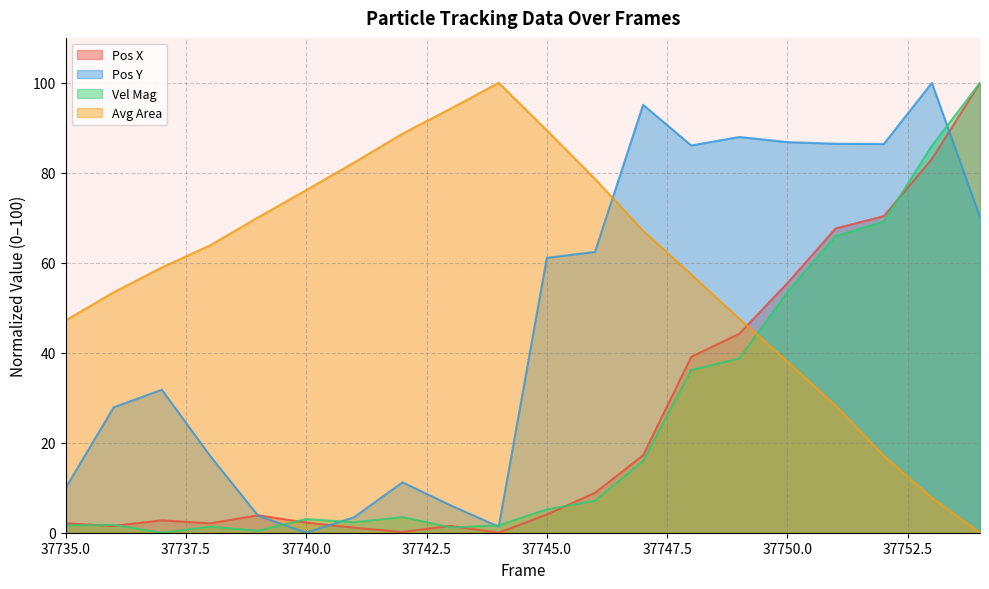

How many data points does each series have?

20